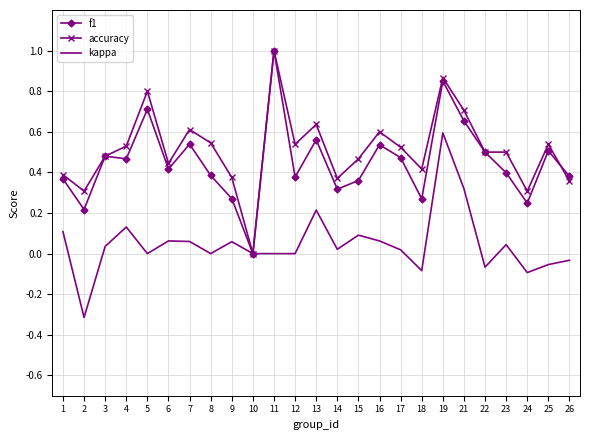

Between 12 and 18, which series saw the biggest shift?

accuracy